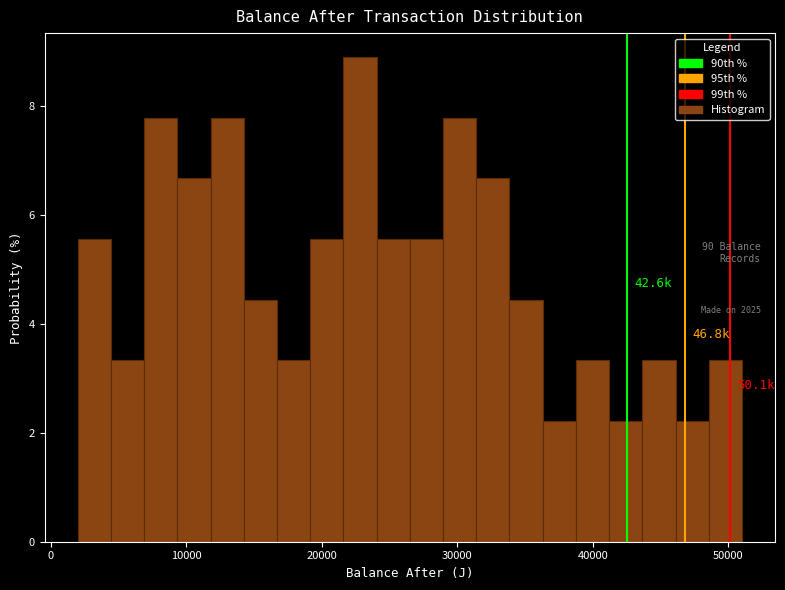

Around what value on the x-axis is the tallest bar? Give the approximate position of its centre, as read against the axis.

23000